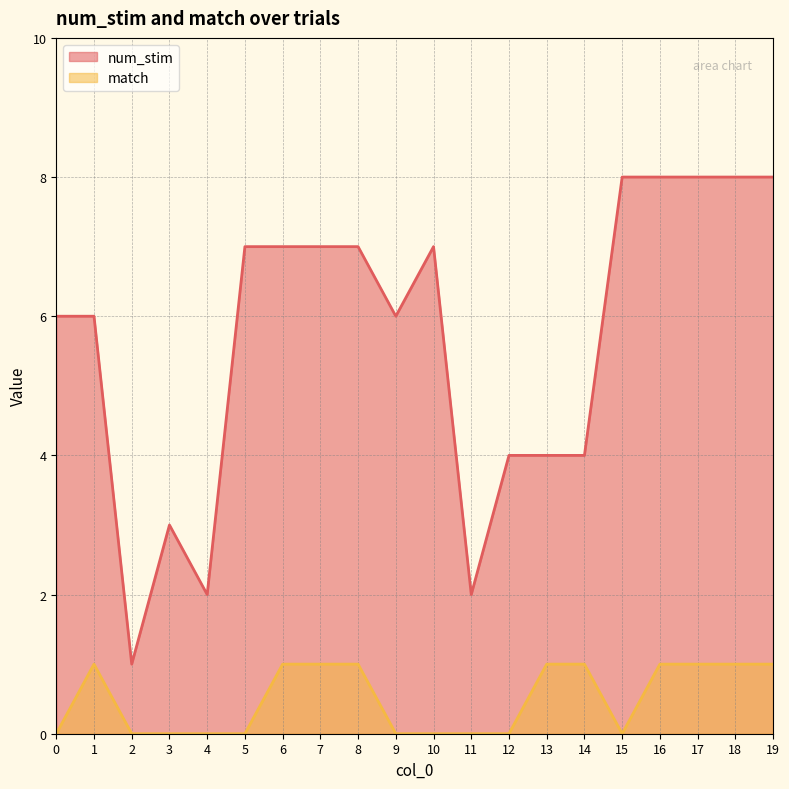

True or false: num_stim and match intersect in this chart.

False